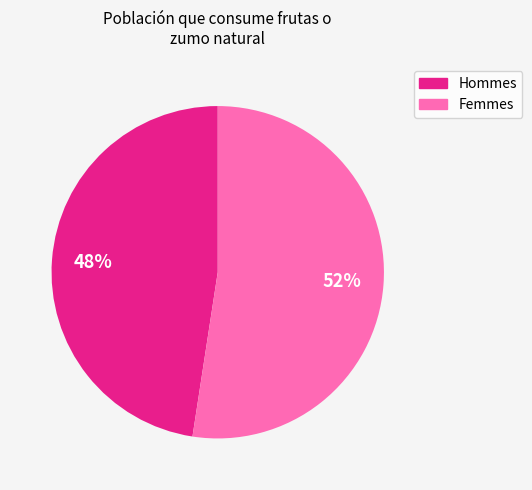

Is there a majority slice in this chart?

Yes